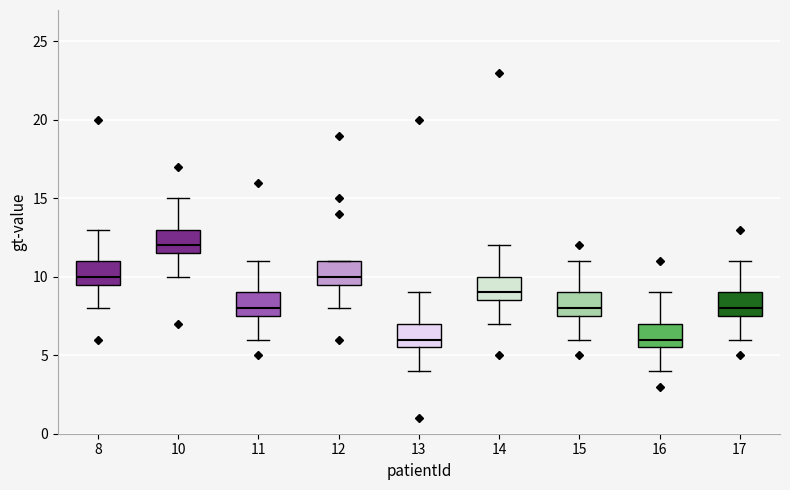

Reading left to right, transcribe this box plot: for each box, give where its median line is, the range the box spans, and where its two whiskers end, as read against the y-axis. The values are not printed on the chart, so give them approximately, as read against the axis.

8: median 10.0, box 9.5 to 11.0, whiskers 8.0 to 13.0
10: median 12.0, box 11.5 to 13.0, whiskers 10.0 to 15.0
11: median 8.0, box 7.5 to 9.0, whiskers 6.0 to 11.0
12: median 10.0, box 9.5 to 11.0, whiskers 8.0 to 11.0
13: median 6.0, box 5.5 to 7.0, whiskers 4.0 to 9.0
14: median 9.0, box 8.5 to 10.0, whiskers 7.0 to 12.0
15: median 8.0, box 7.5 to 9.0, whiskers 6.0 to 11.0
16: median 6.0, box 5.5 to 7.0, whiskers 4.0 to 9.0
17: median 8.0, box 7.5 to 9.0, whiskers 6.0 to 11.0